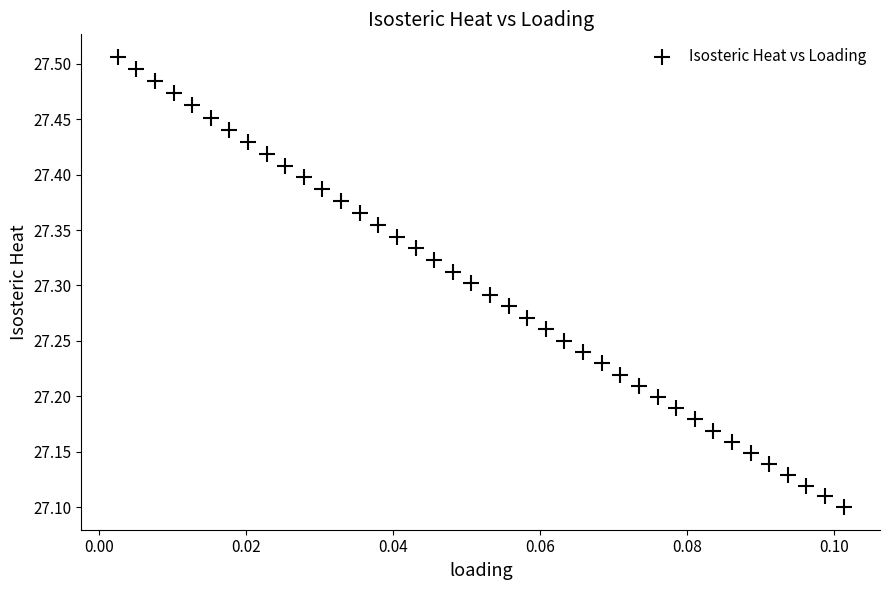

What is the range of Y values (max minus min)?

0.4